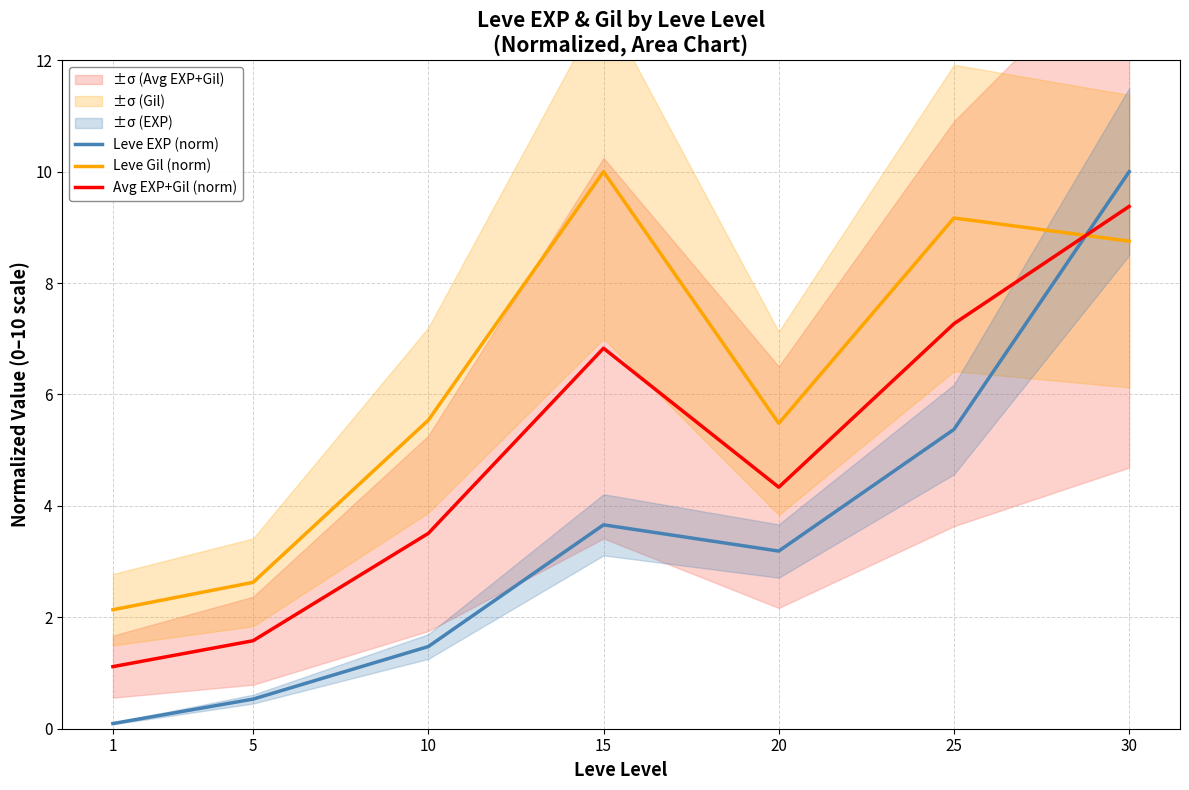

What are all the series names shown in the legend?

Leve EXP (norm), Leve Gil (norm), Avg EXP+Gil (norm)